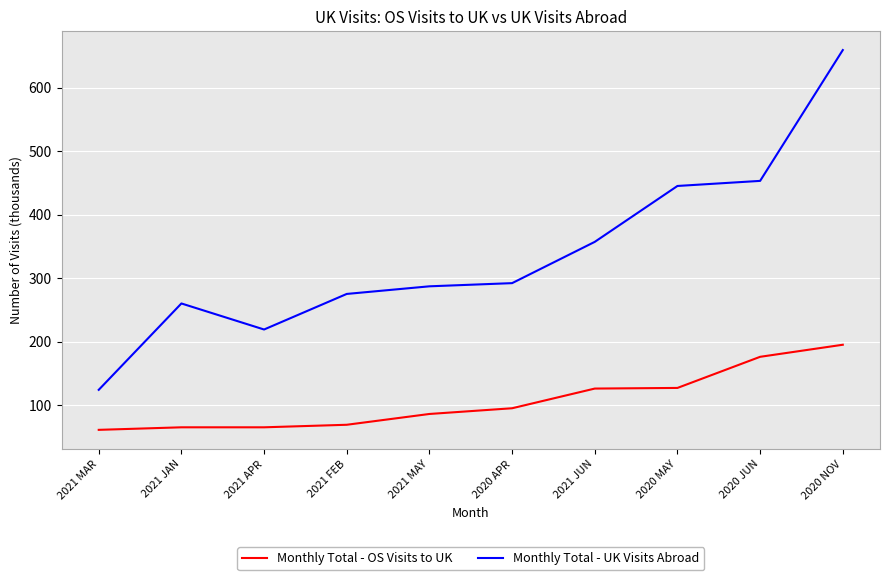

What is the difference between the highest and lowest values at 2020 JUN?

277